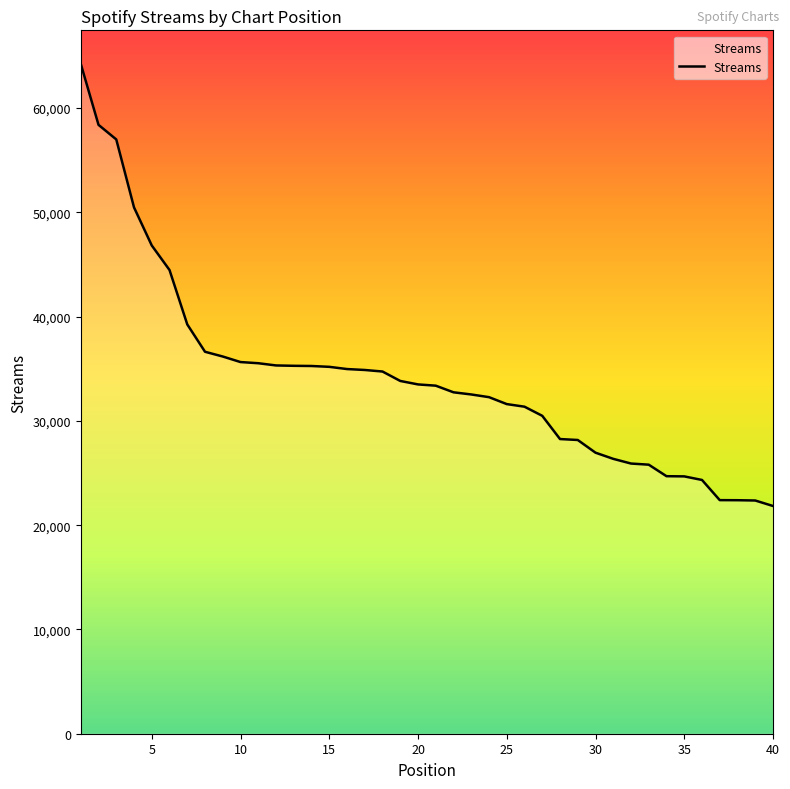

What is the minimum value shown in the chart?

21838